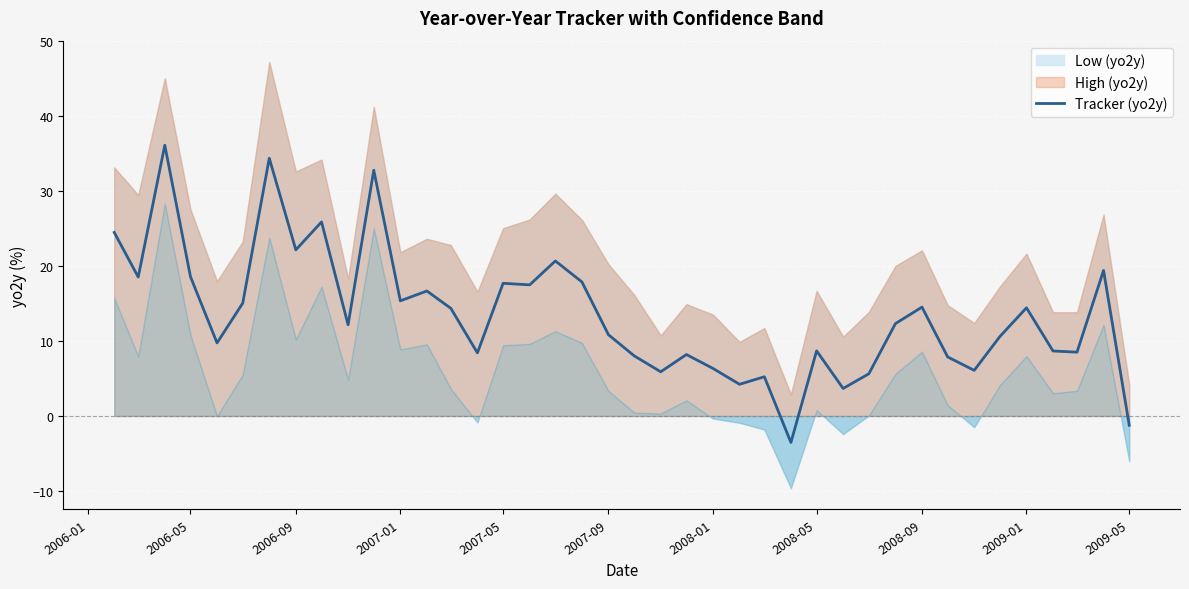

What is the lowest value of the Tracker (yo2y) series?

-3.5